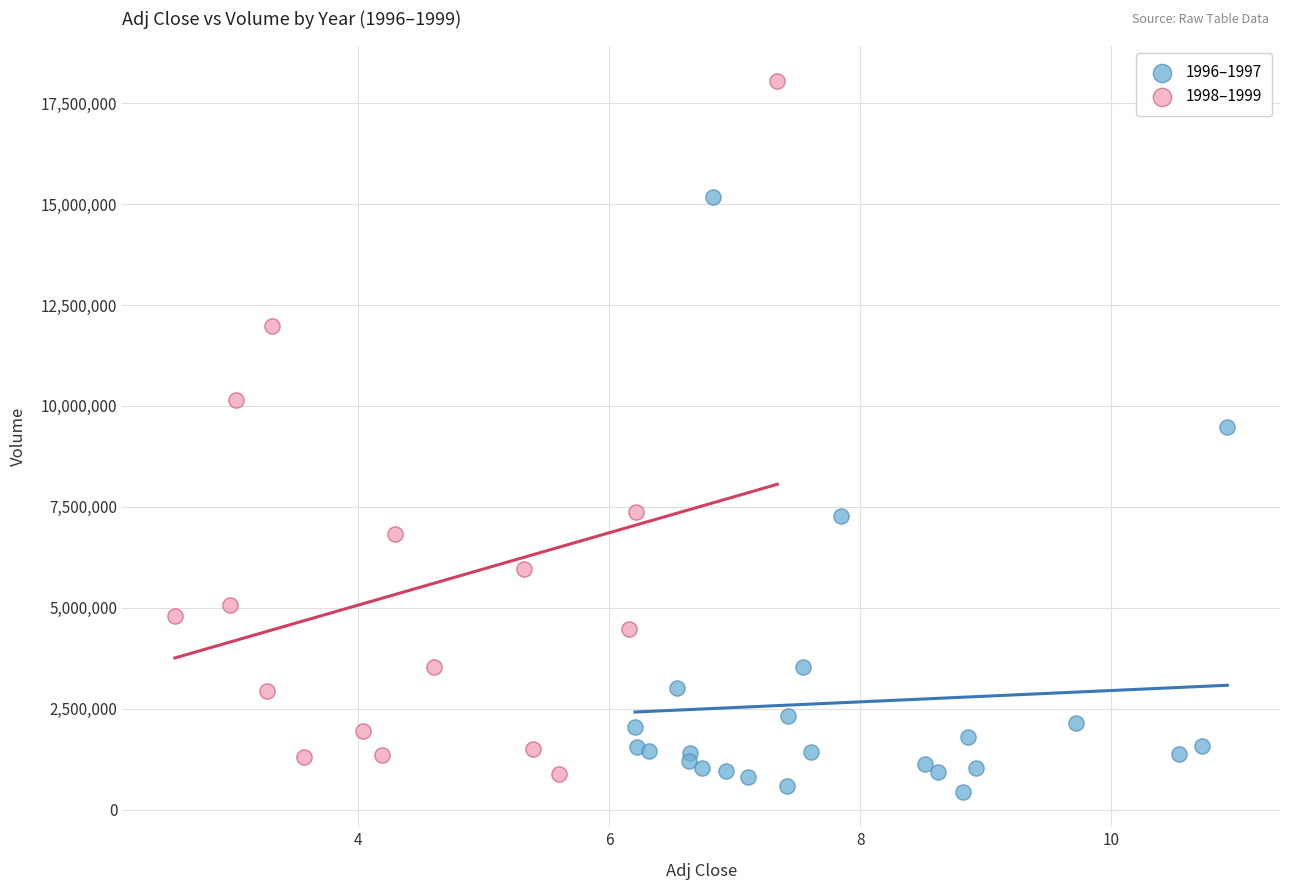

Which series has the widest spread of Y values?

1998–1999